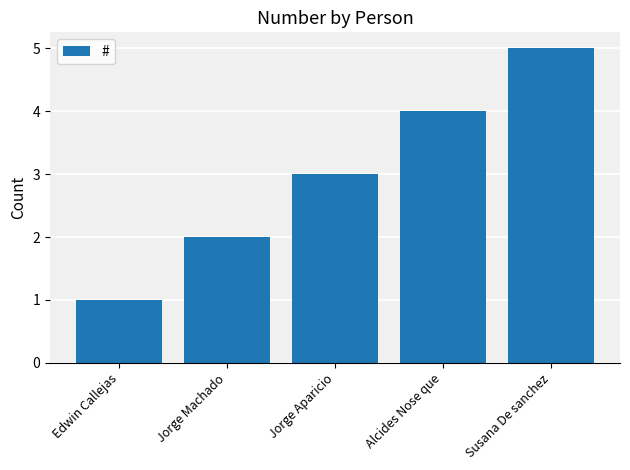

Which has a higher value, Alcides Nose que or Susana De sanchez?

Susana De sanchez